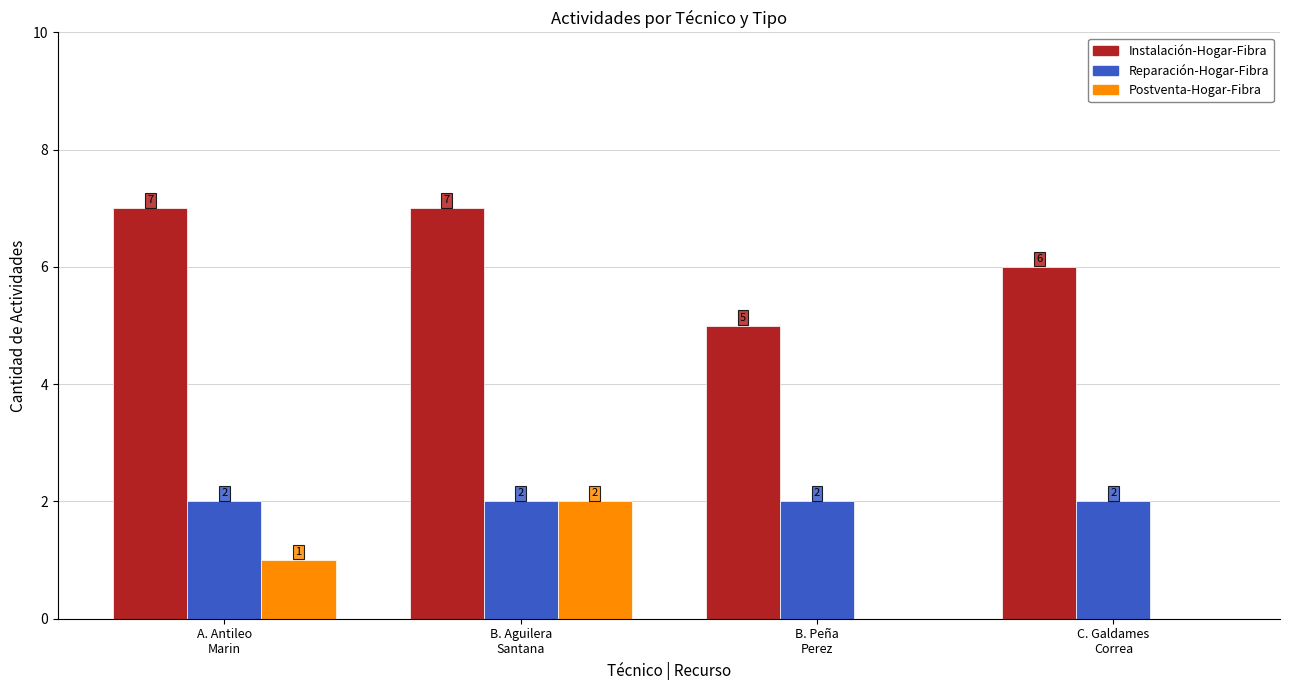

What is the average value of the Reparación-Hogar-Fibra series?

2